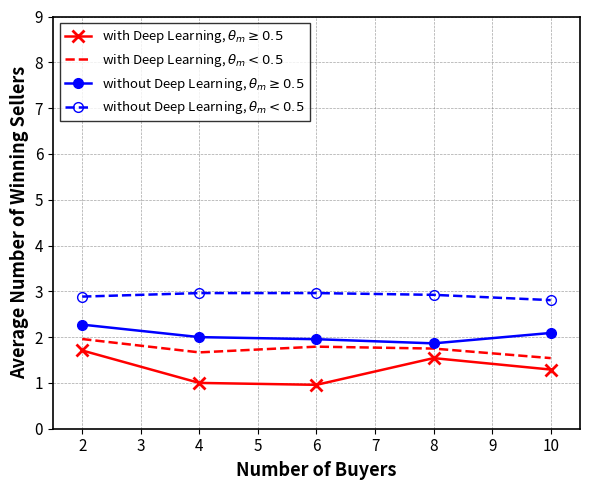

Reading left to right, what are all the values shown in this chart?

with Deep Learning, $\theta_m \geq 0.5$: 1.7	1.0	1.0	1.5	1.3
with Deep Learning, $\theta_m < 0.5$: 2.0	1.7	1.8	1.8	1.5
without Deep Learning, $\theta_m \geq 0.5$: 2.3	2.0	2.0	1.9	2.1
without Deep Learning, $\theta_m < 0.5$: 2.9	3.0	3.0	2.9	2.8